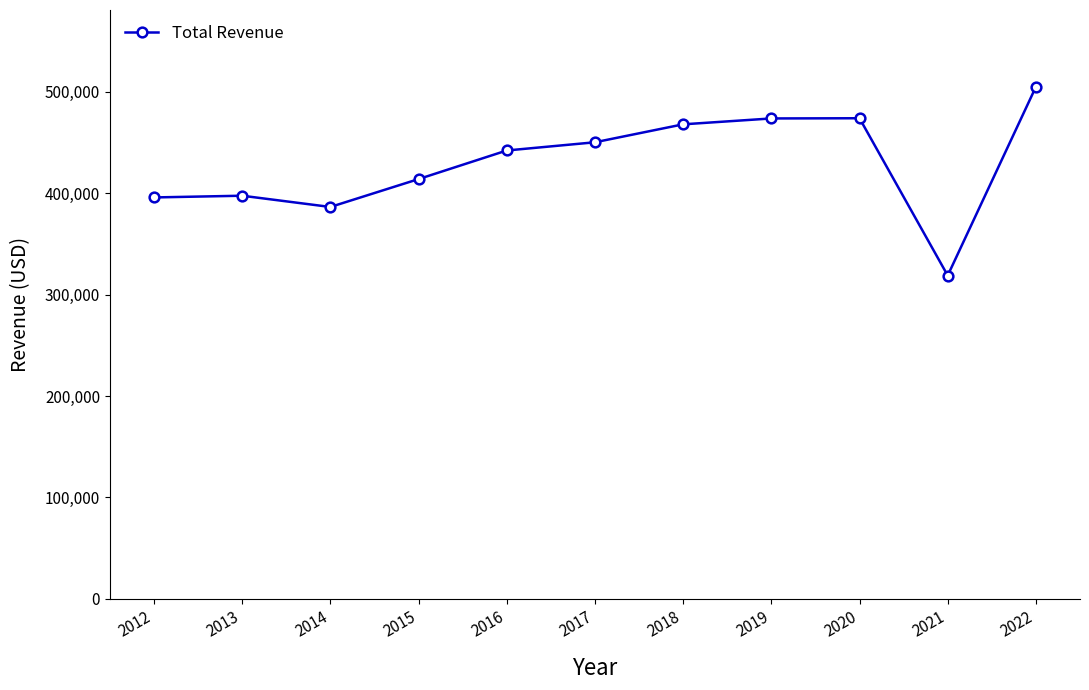

At which category does the chart reach its peak across all series?

2022